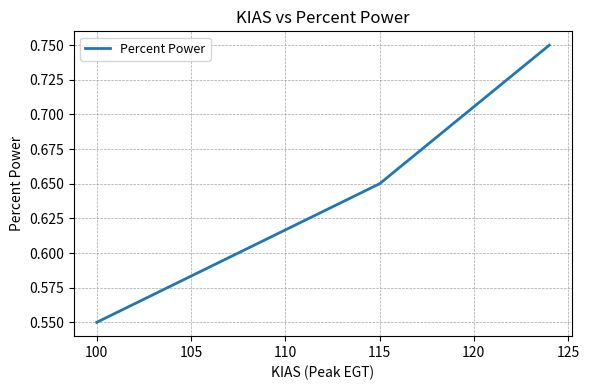

What is the average value?

0.7